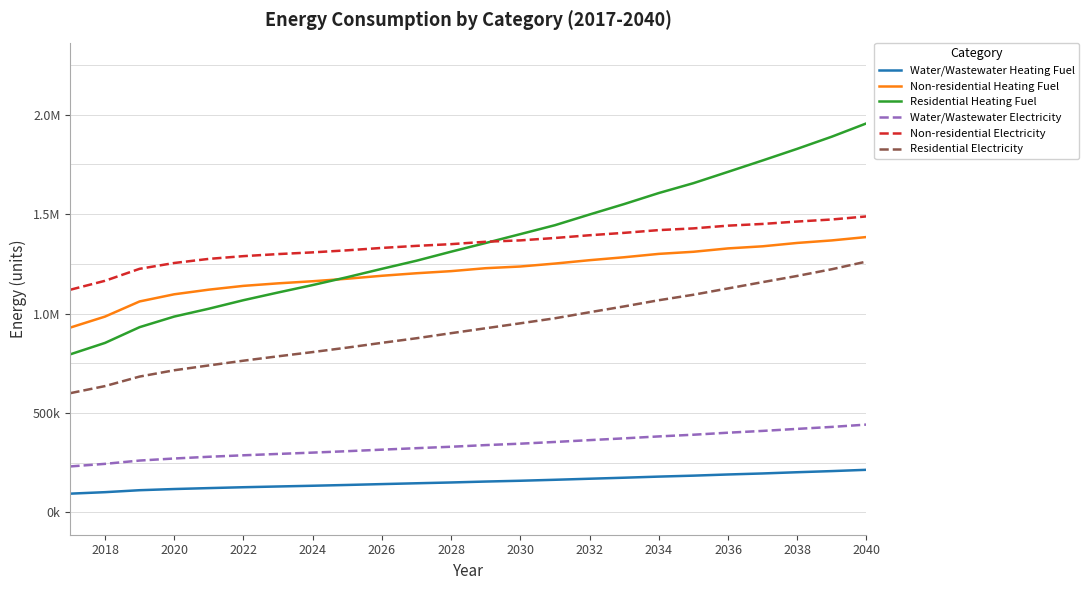

True or false: Residential Heating Fuel has more than 0 points higher than both neighbors.

False